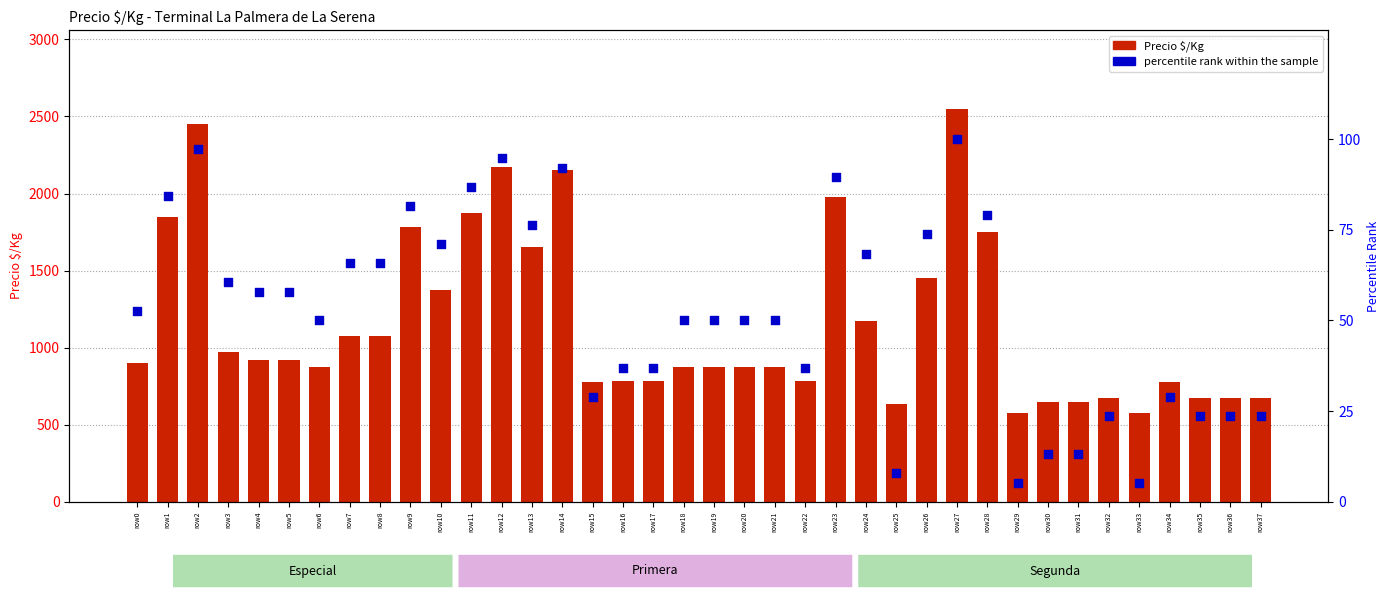

At how many categories does at least one series exceed 2262?

2